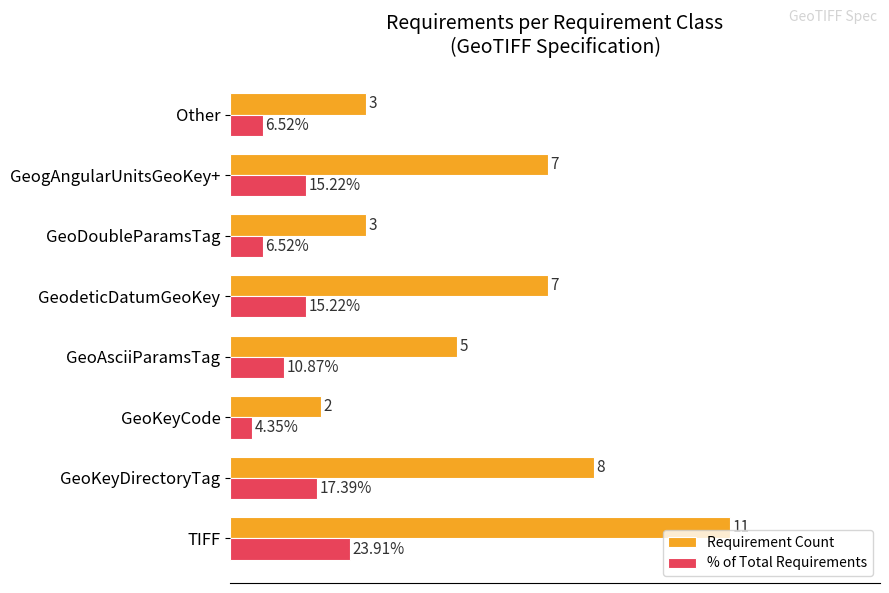

Which category has the highest value in the % of Total Requirements series?

TIFF